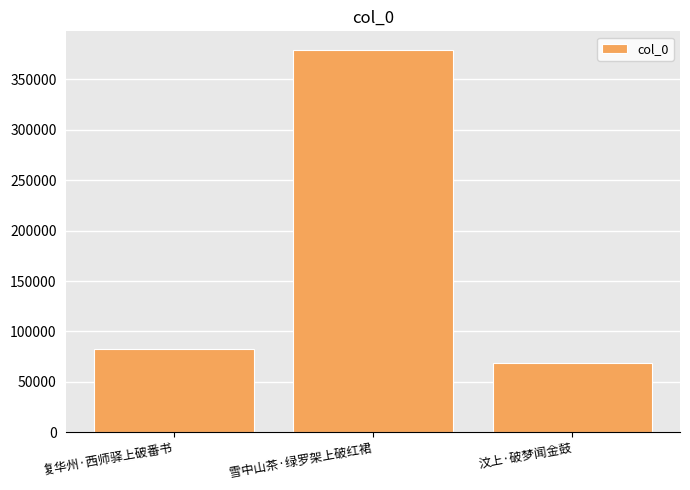

The chart shows a value of 538069 at 雪中山茶·绿罗架上破红裙. True or false?

False